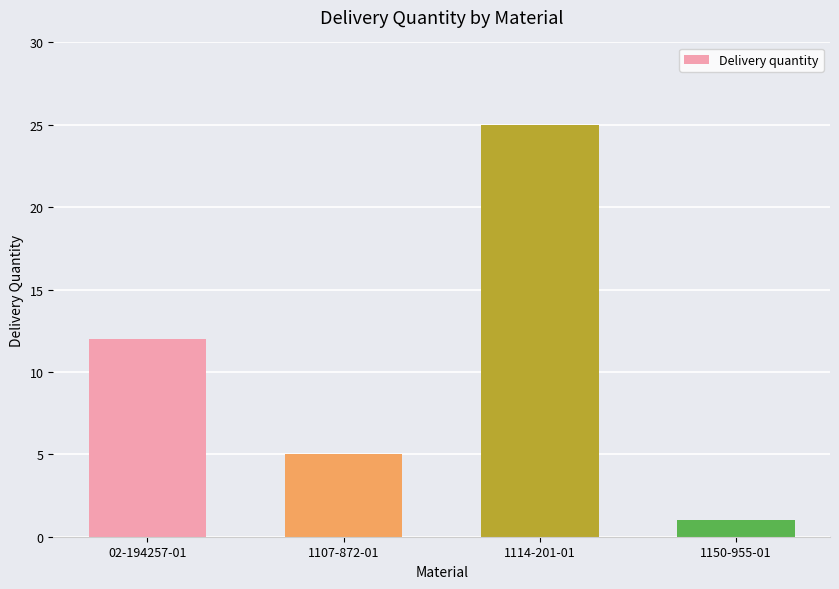

Which has a higher value, 1107-872-01 or 02-194257-01?

02-194257-01